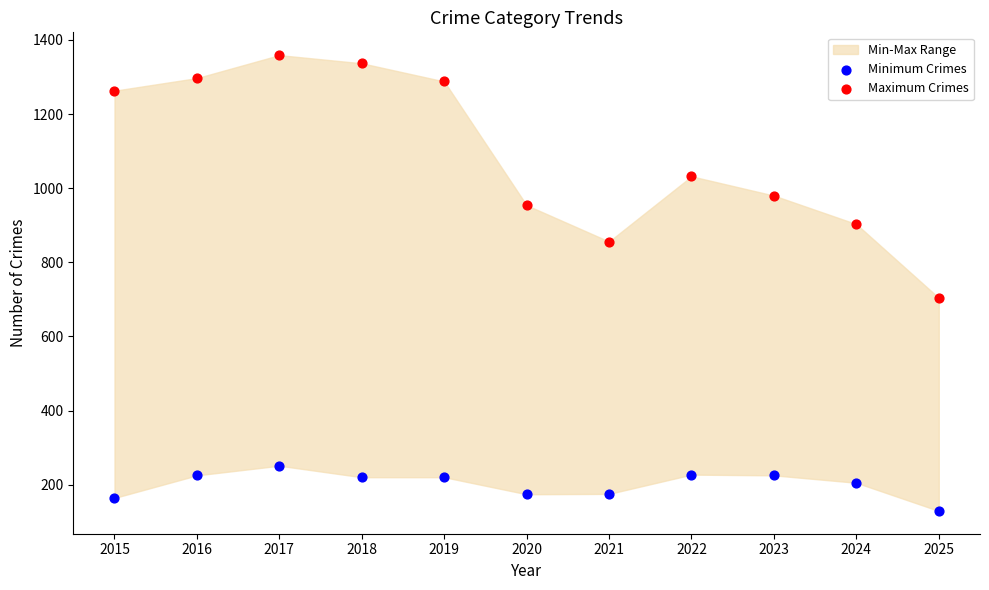

Which series reaches the maximum Y coordinate?

Maximum Crimes